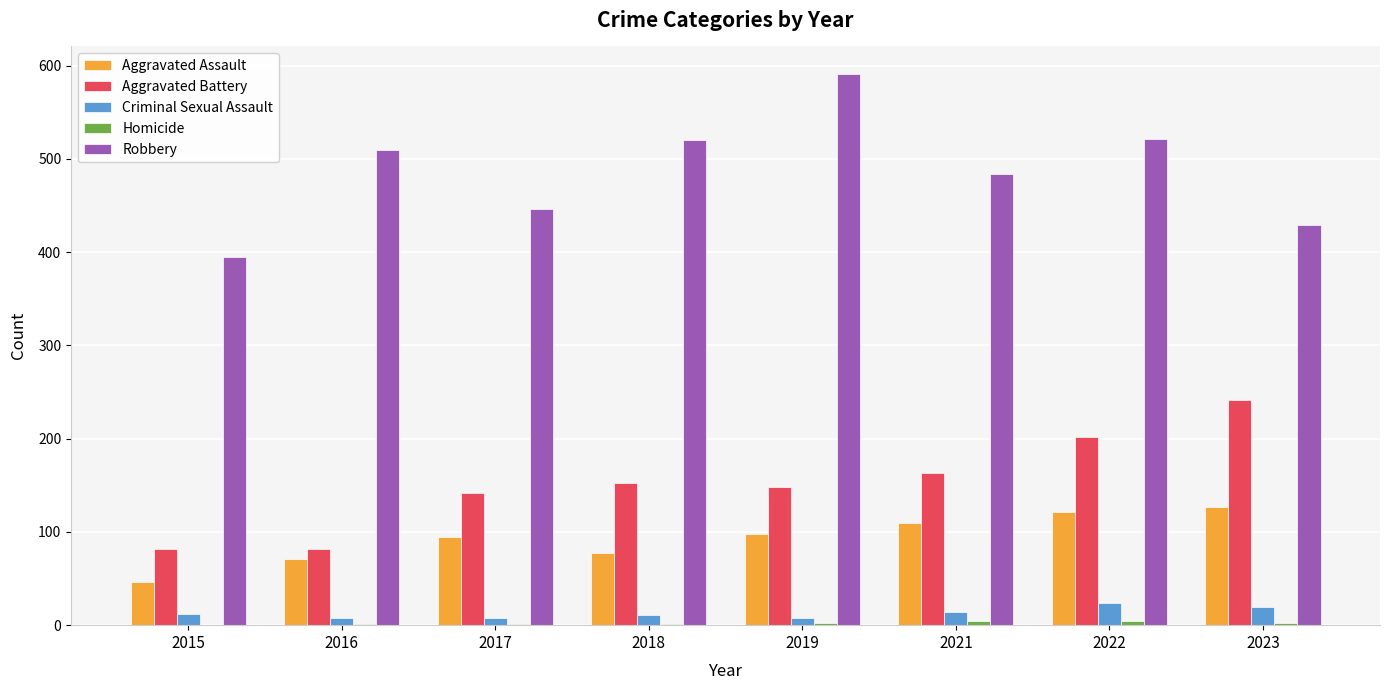

Are the bars grouped side by side (vs. stacked)?

Yes